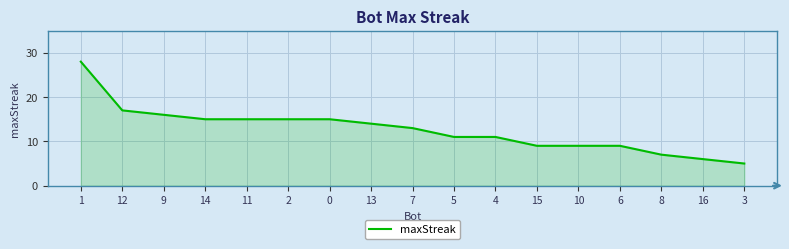

How many values are below 13?

8